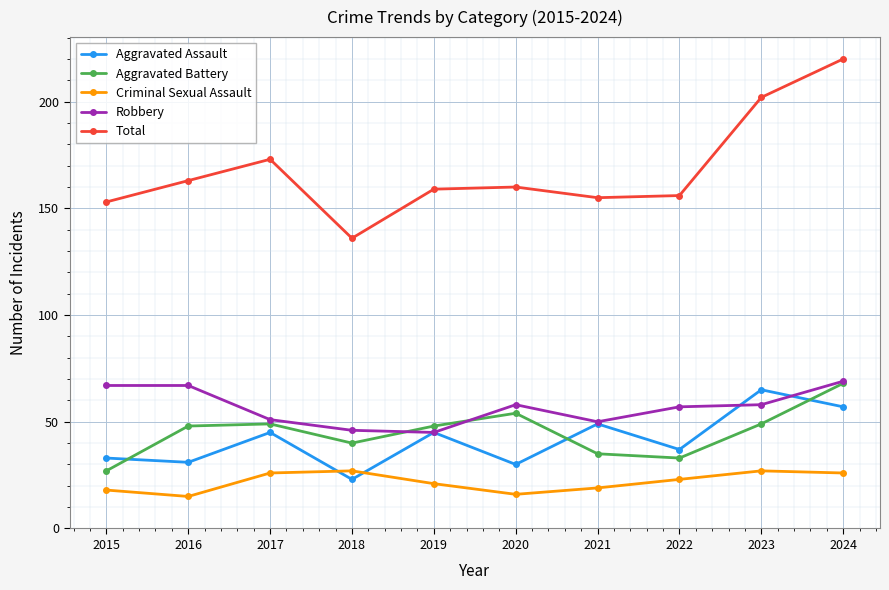

True or false: Aggravated Battery has more than 0 interior local peaks.

True